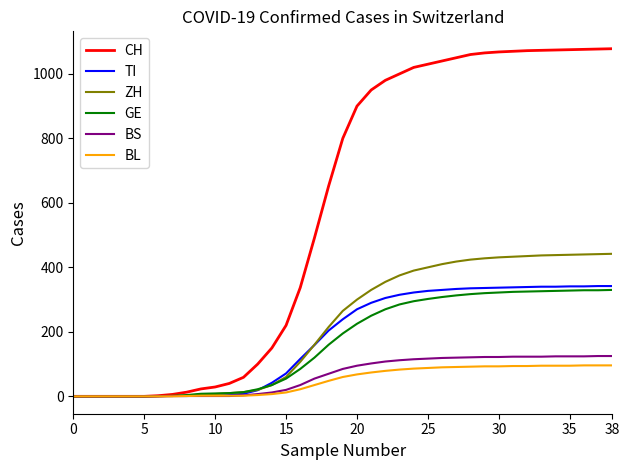

Which series has the largest total across all categories?

CH